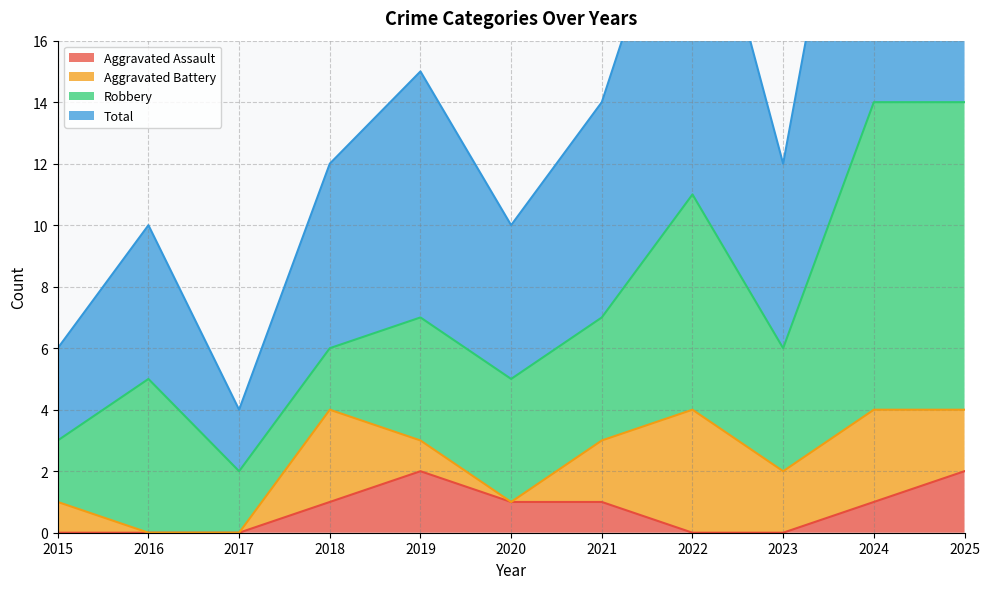

What is the difference between the Total values at 2017 and 2025?

24